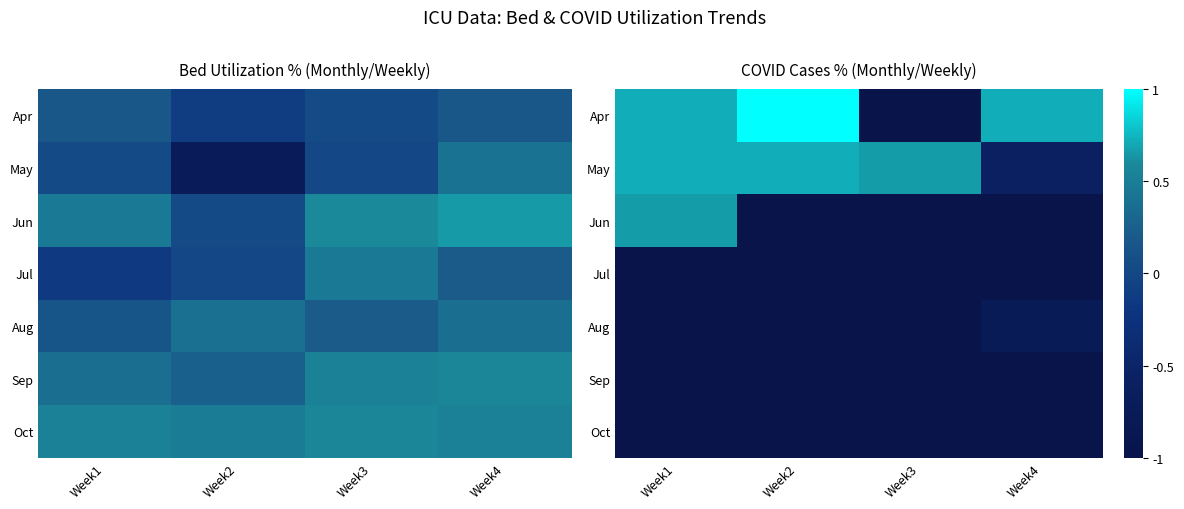

What is the total value across all series at Week1?

-1.9